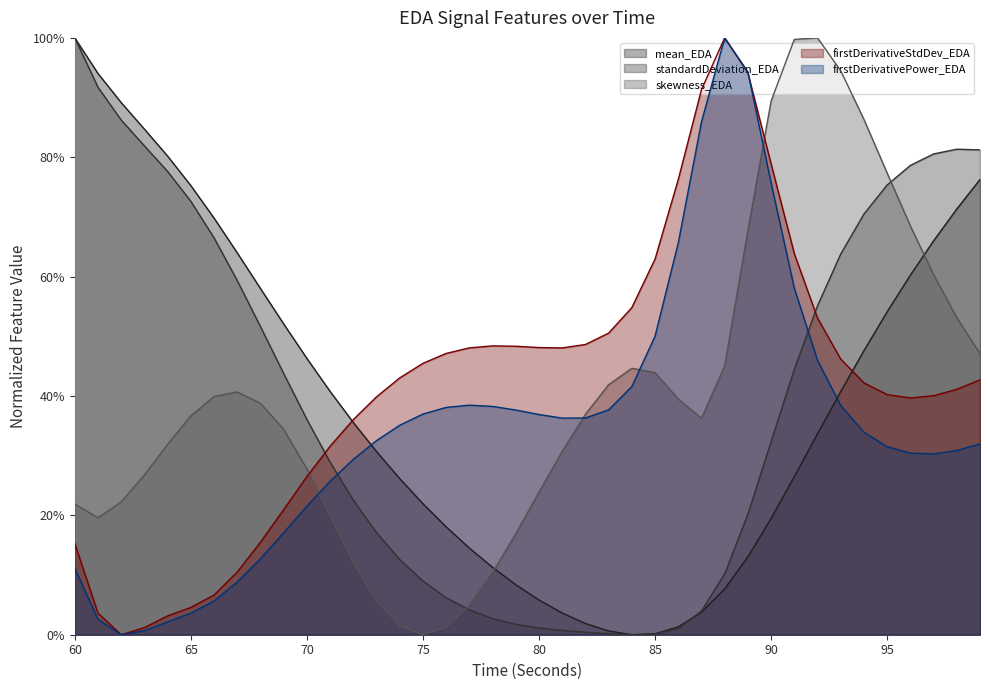

Which series has the widest spread of values?

mean_EDA